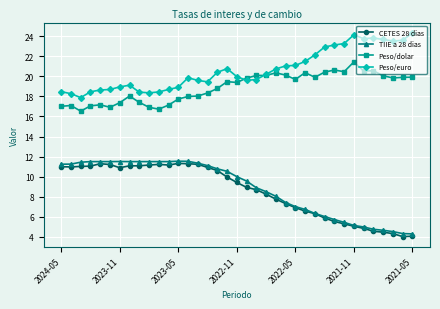

True or false: Peso/dolar and CETES 28 dias cross at least once.

False